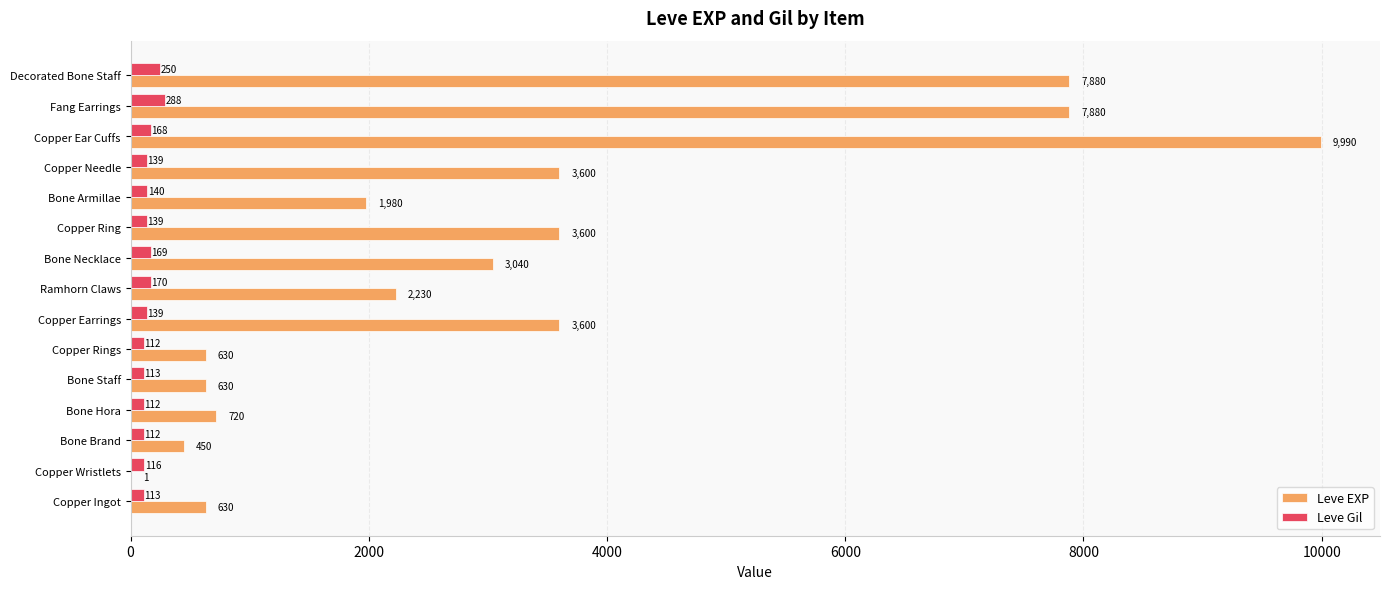

What is the sum of all Leve EXP values?

46861